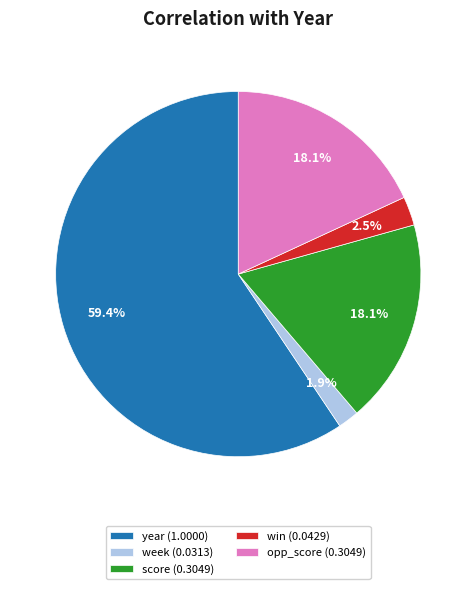

Is there a majority slice in this chart?

Yes